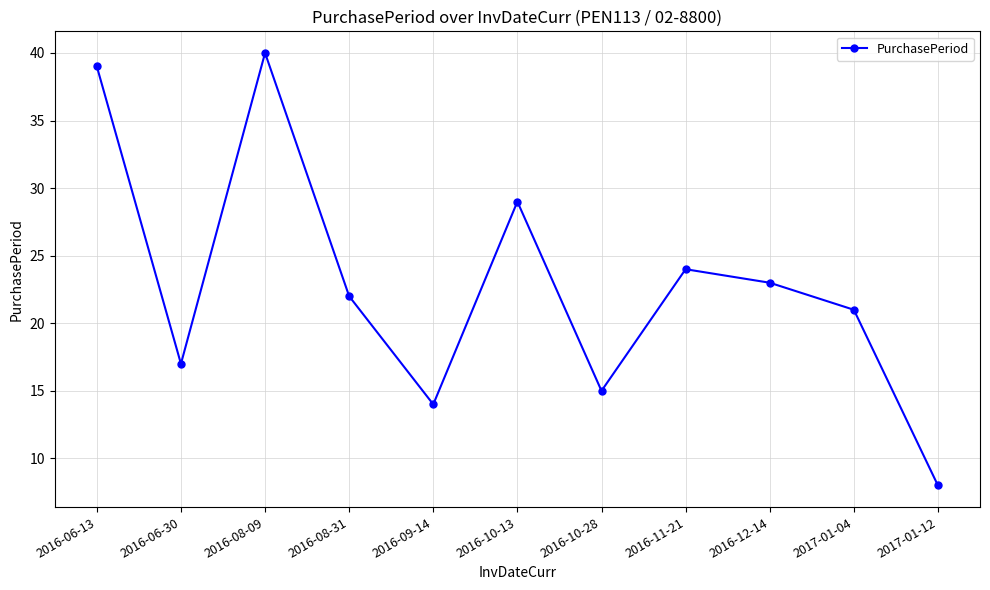

What is the change in value from 2016-06-30 to 2016-09-14?

-3